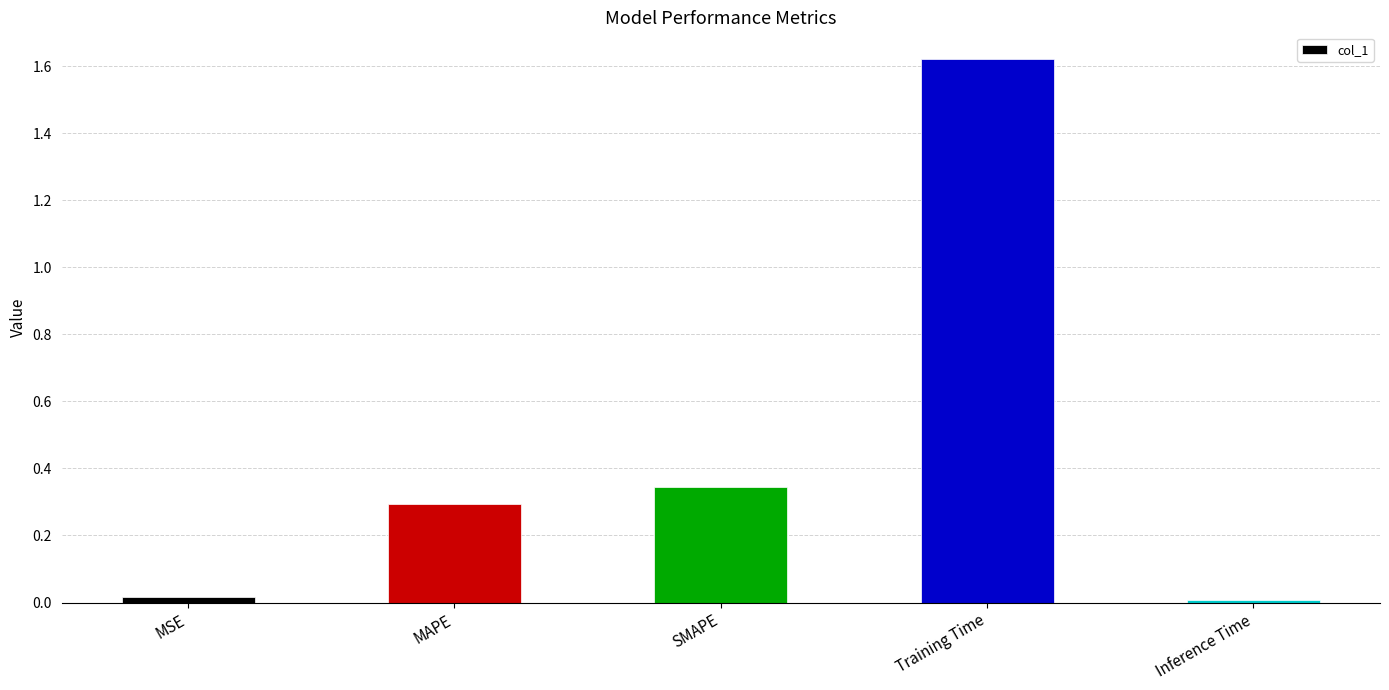

The value at MSE is 0.0. True or false?

True